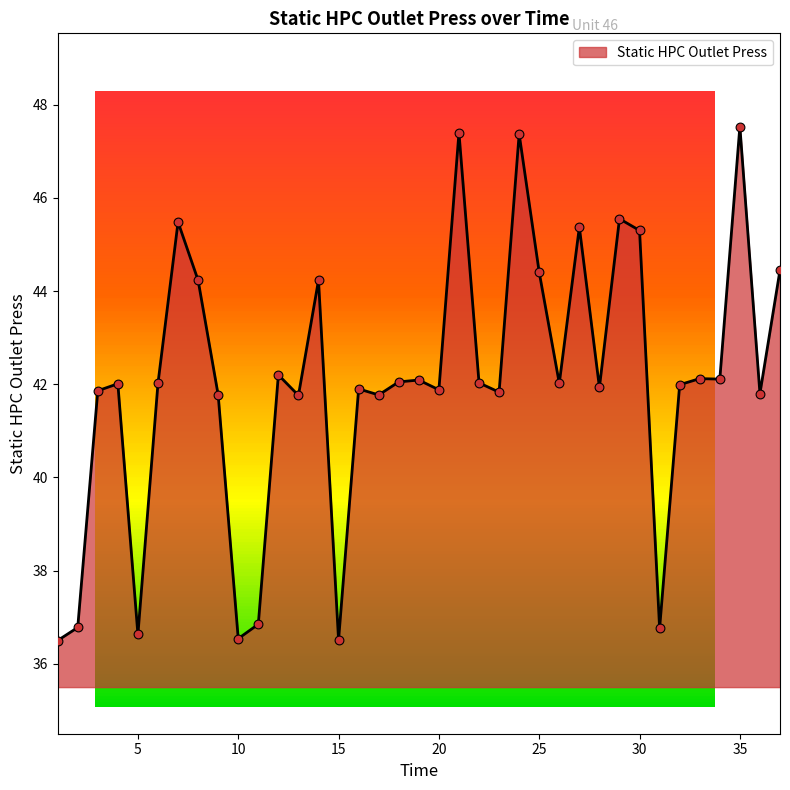

What is the difference between the maximum and minimum values?

11.0